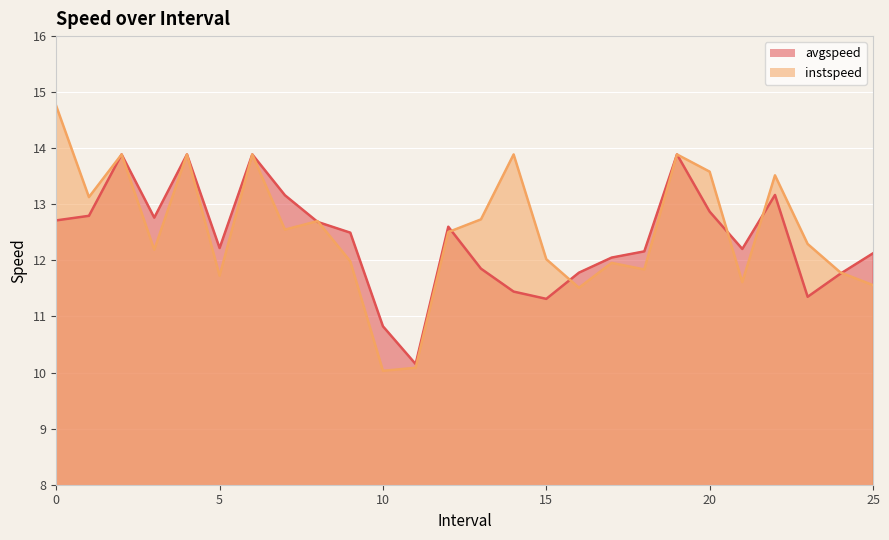

At how many categories does at least one series exceed 12?

22